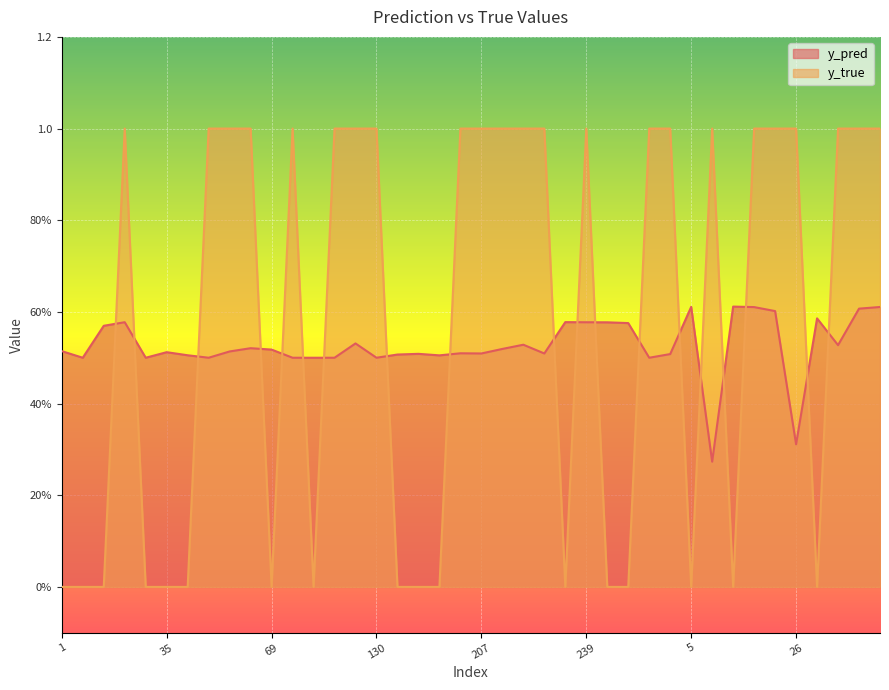

Is it true that y_pred equals 0.3 at 5?

False